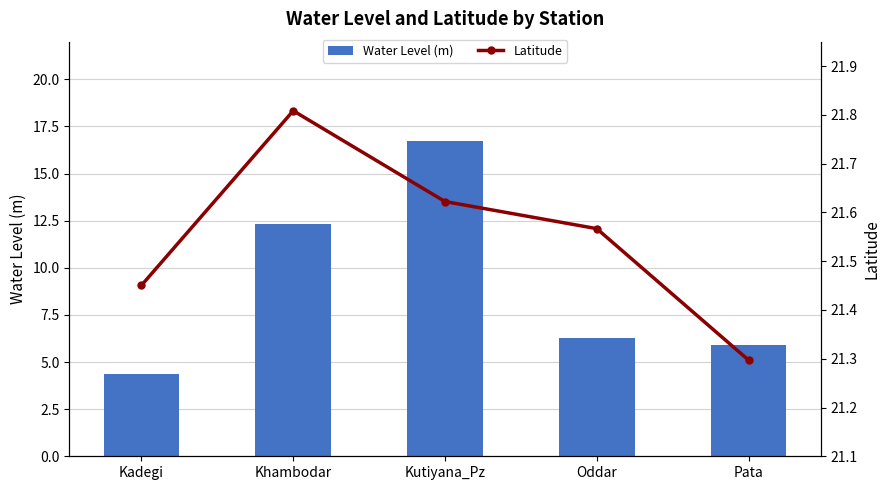

Which has a higher value, Pata or Kutiyana_Pz?

Kutiyana_Pz